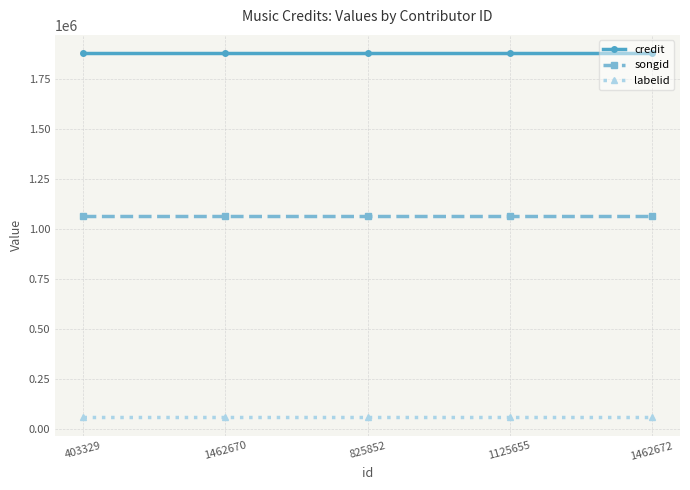

True or false: labelid and credit intersect in this chart.

False